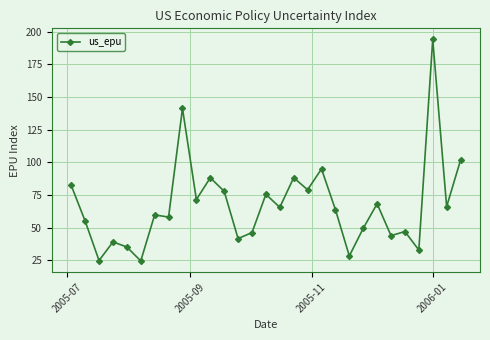

What is the difference between the second highest and second lowest values?

116.4